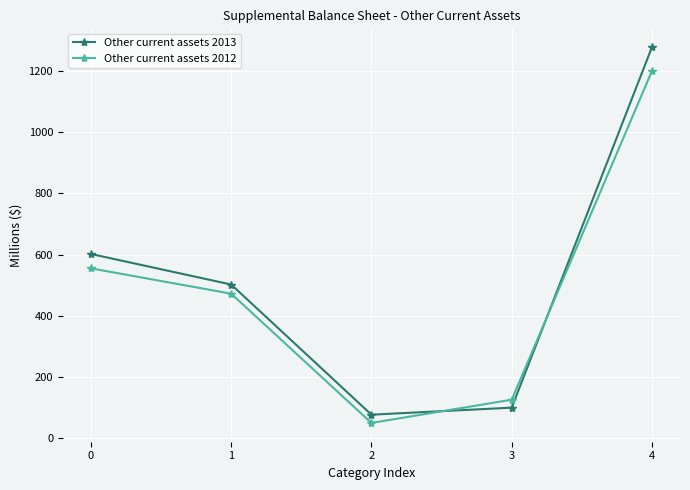

How many distinct data groups are displayed?

2